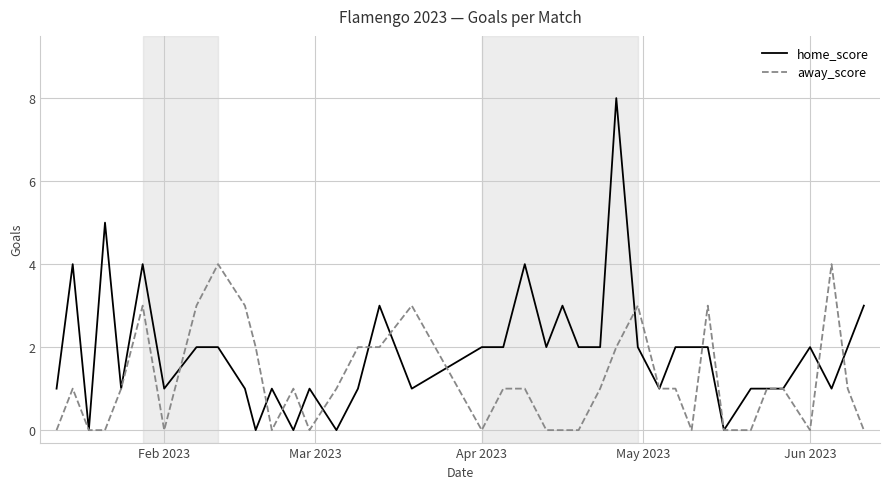

Which series has the largest total across all categories?

home_score